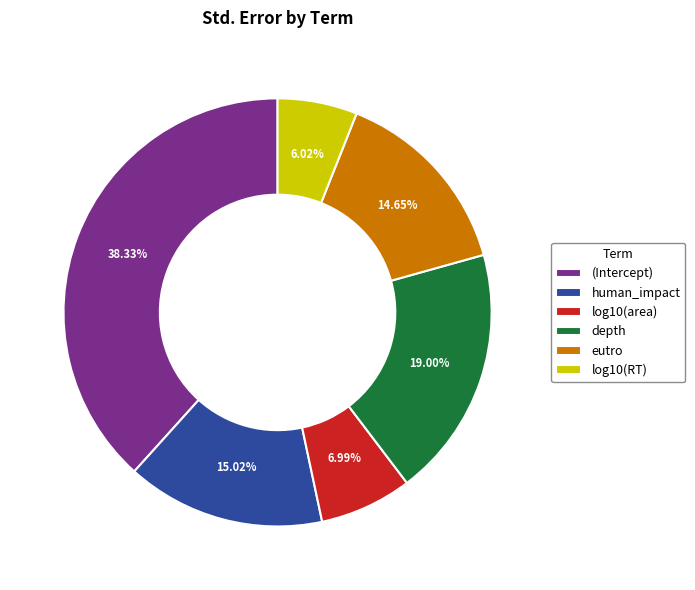

Which category has the smallest portion of the pie?

log10(RT)